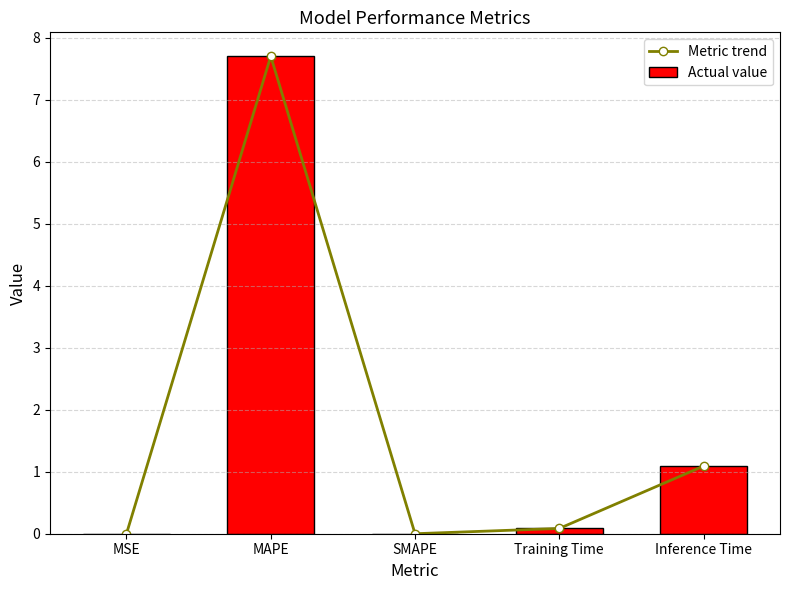

What is the label of the 5th bar from the right?

MSE